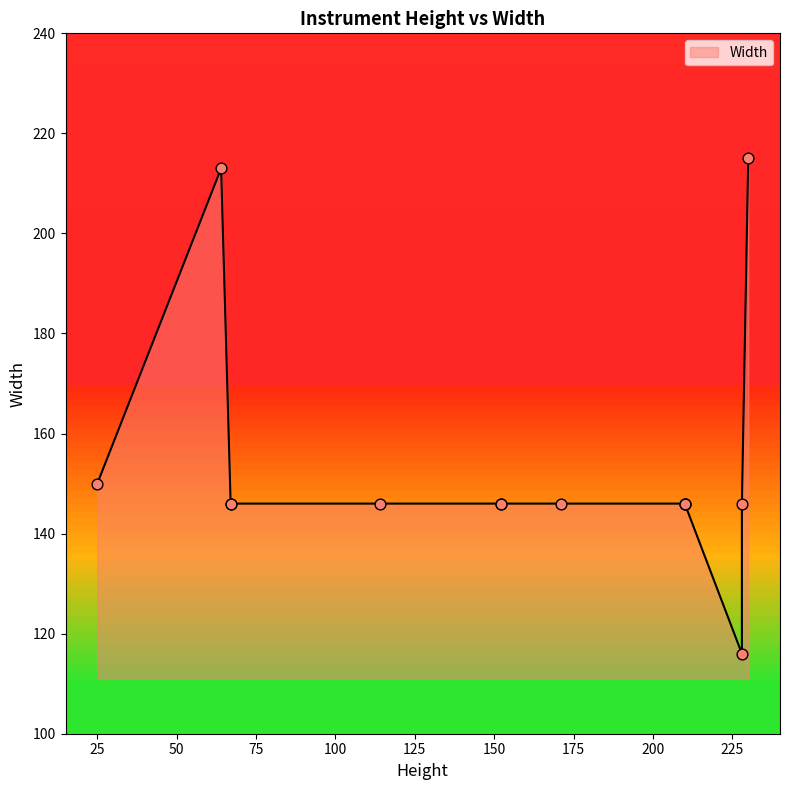

What is the ratio of the value at 64 to the value at 210?

1.5